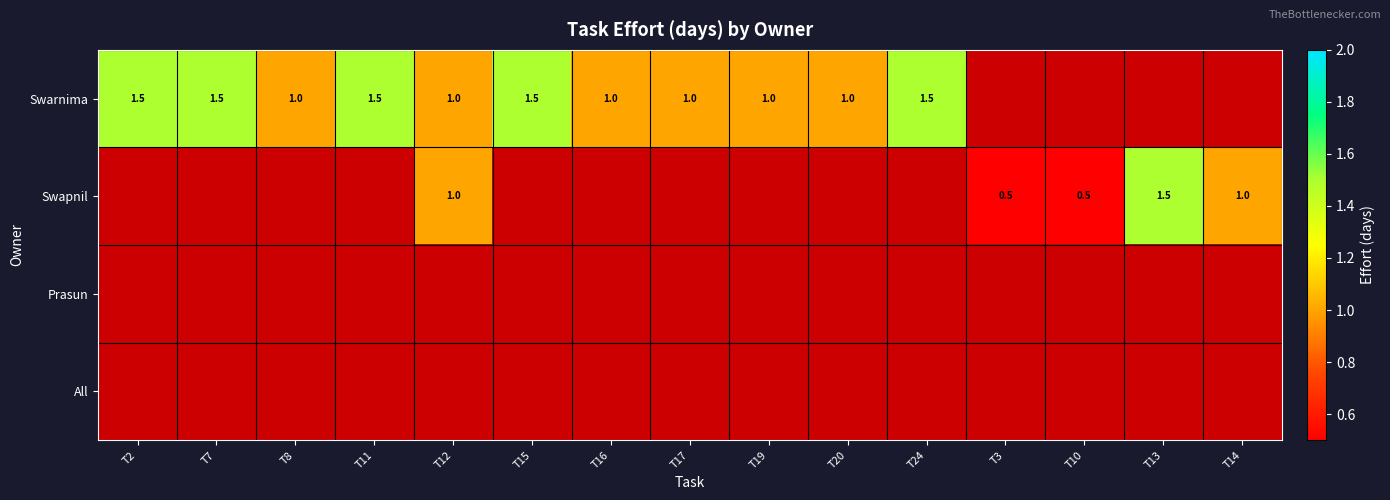

At which category is the sum across all series the highest?

T12